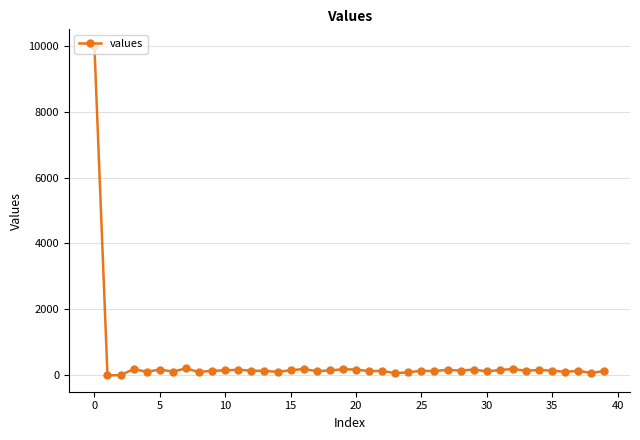

True or false: the data has more than 0 interior local peaks.

True